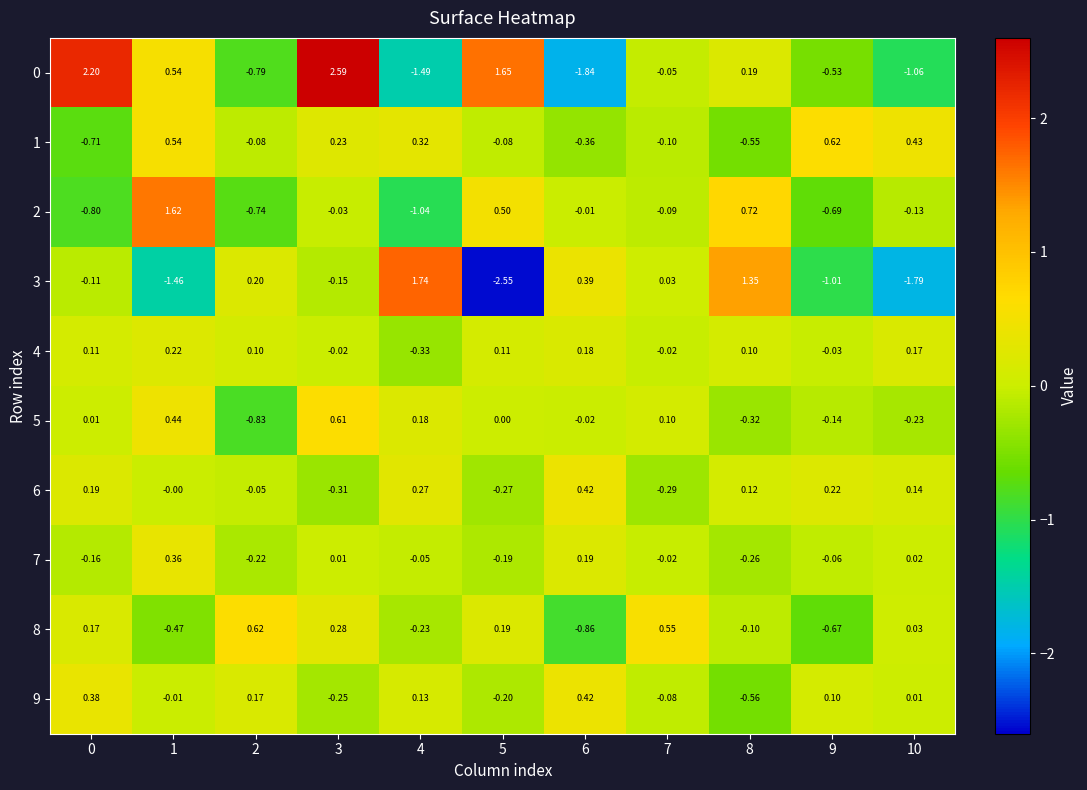

How many values in the 1 series exceed 0?

5